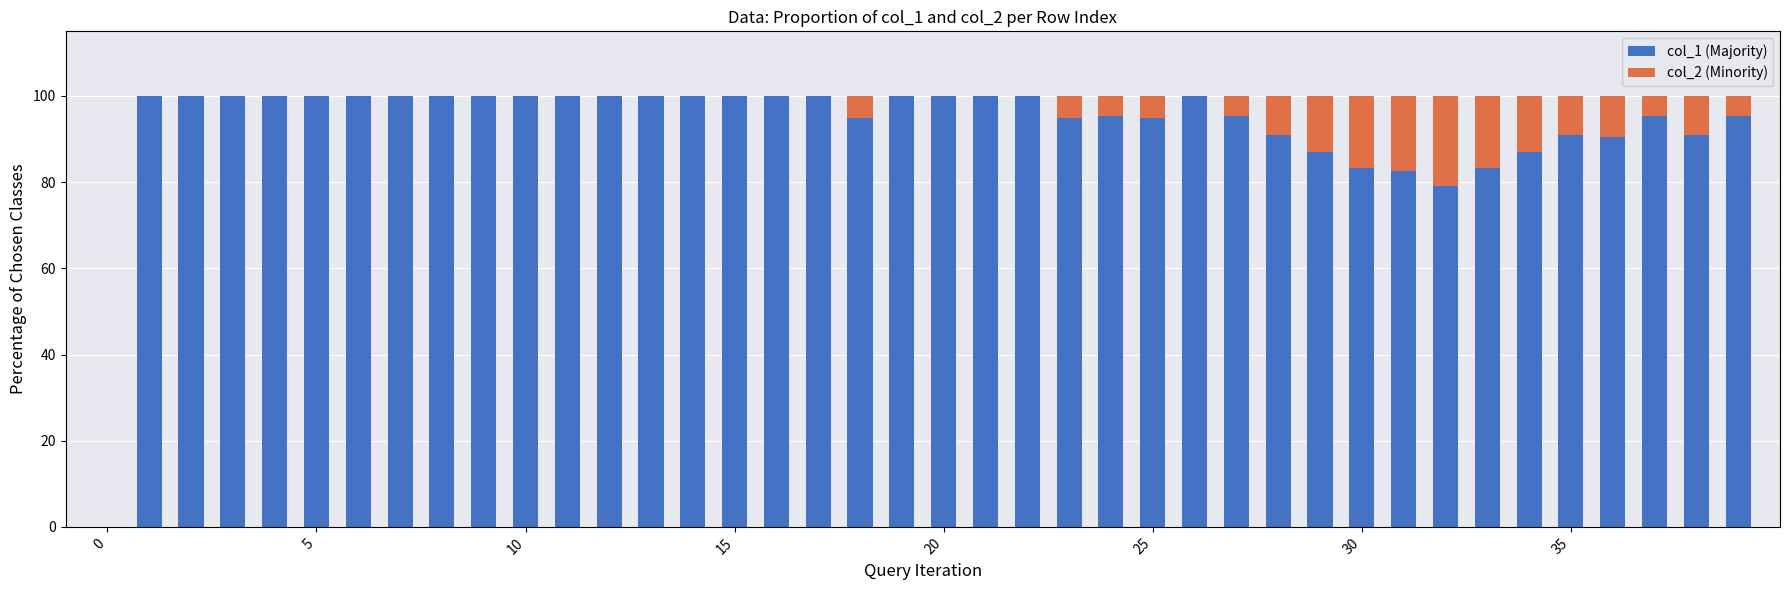

What is the sum of all col_1 (Majority) values?

3731.5